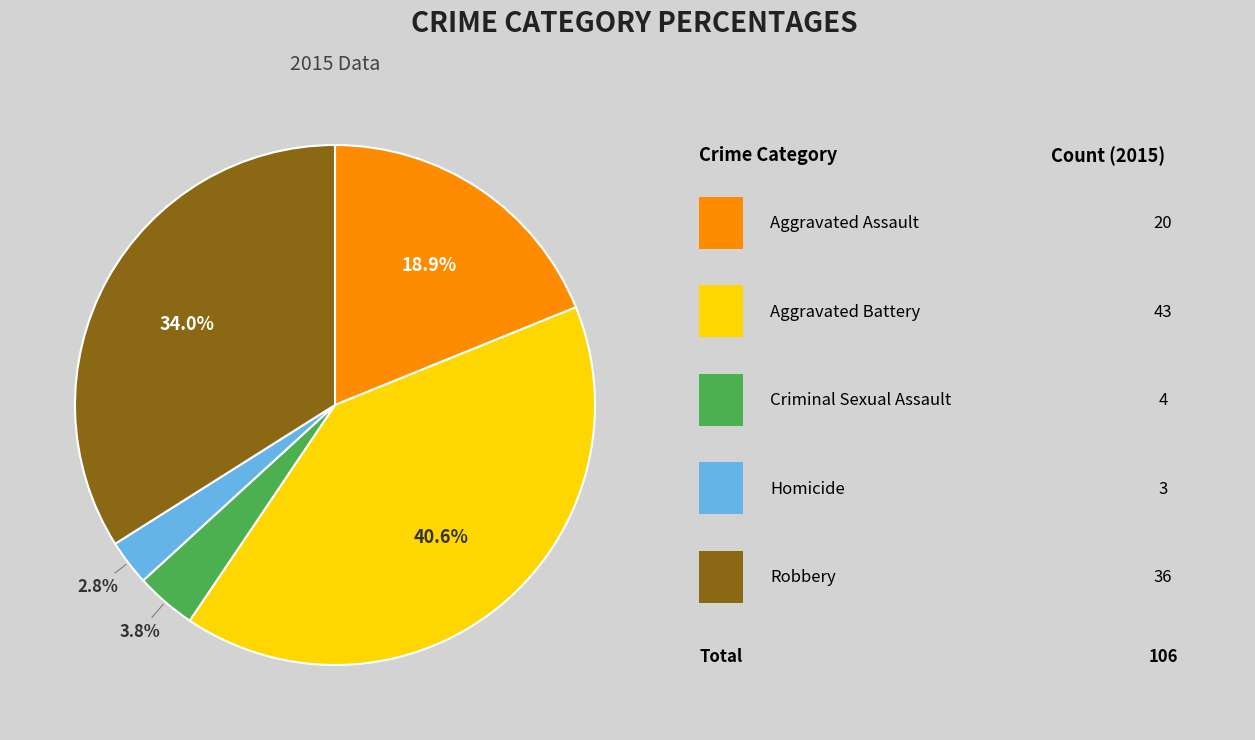

How many segments does this pie chart have?

5